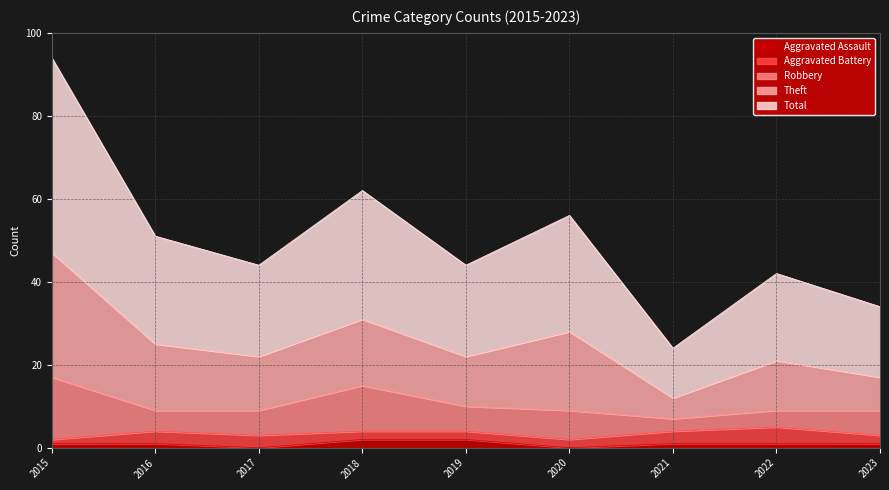

In Aggravated Assault, how many points are lower than both neighbors (excluding endpoints)?

2